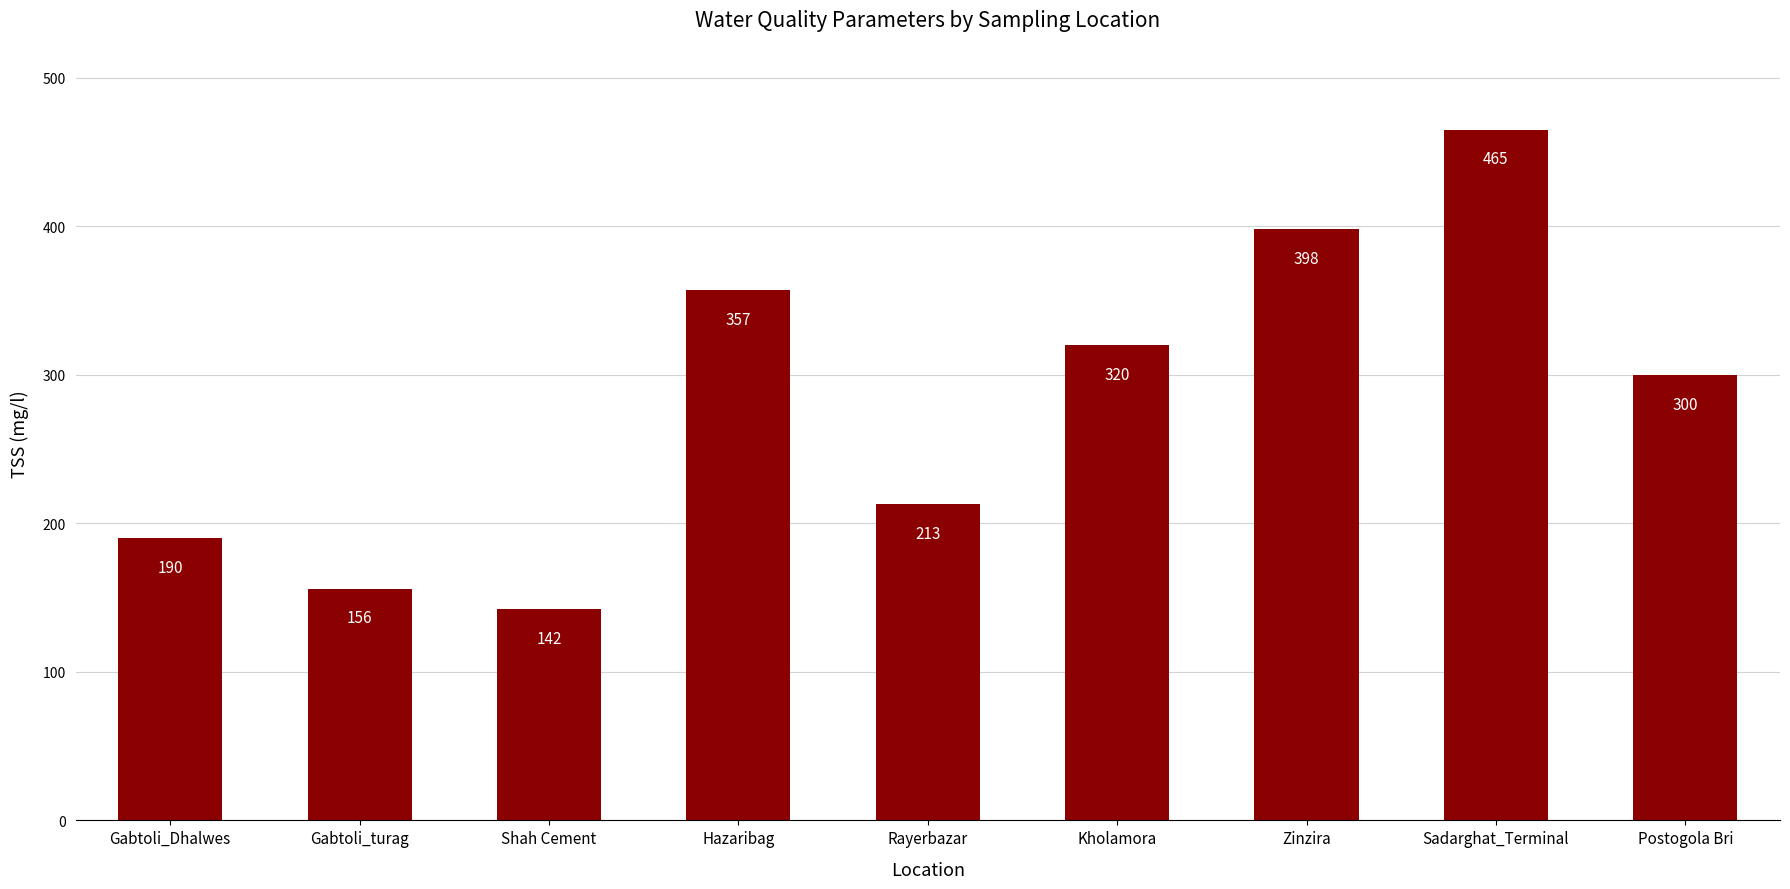

What is the greatest value displayed?

465